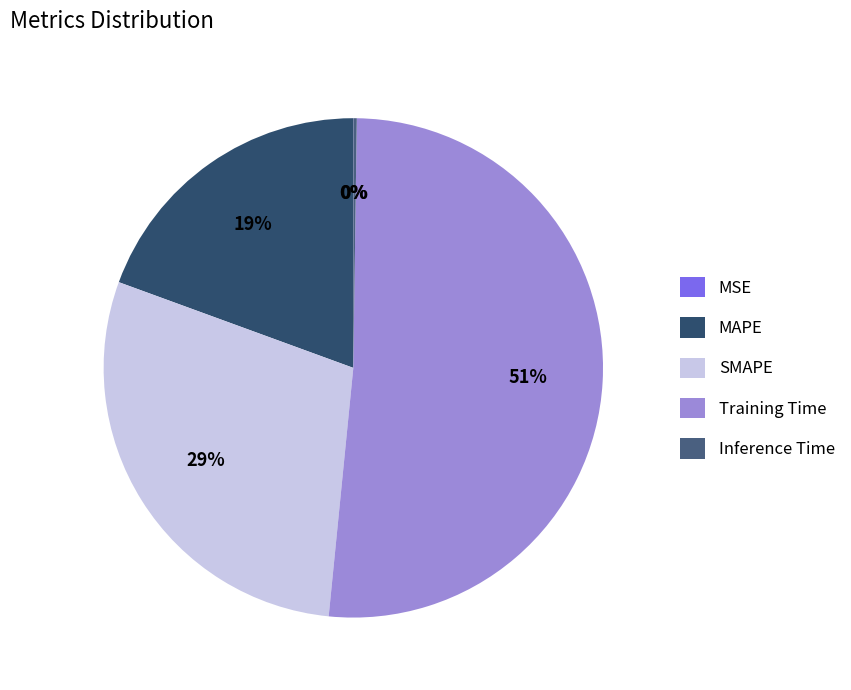

Is there a majority slice in this chart?

Yes